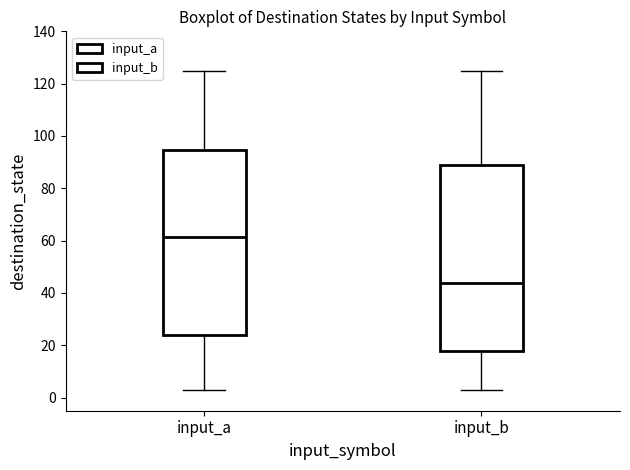

Reading left to right, transcribe this box plot: for each box, give where its median line is, the range the box spans, and where its two whiskers end, as read against the y-axis. The values are not printed on the chart, so give them approximately, as read against the axis.

input_a: median 62, box 24 to 94, whiskers 4 to 126
input_b: median 44, box 18 to 90, whiskers 4 to 126